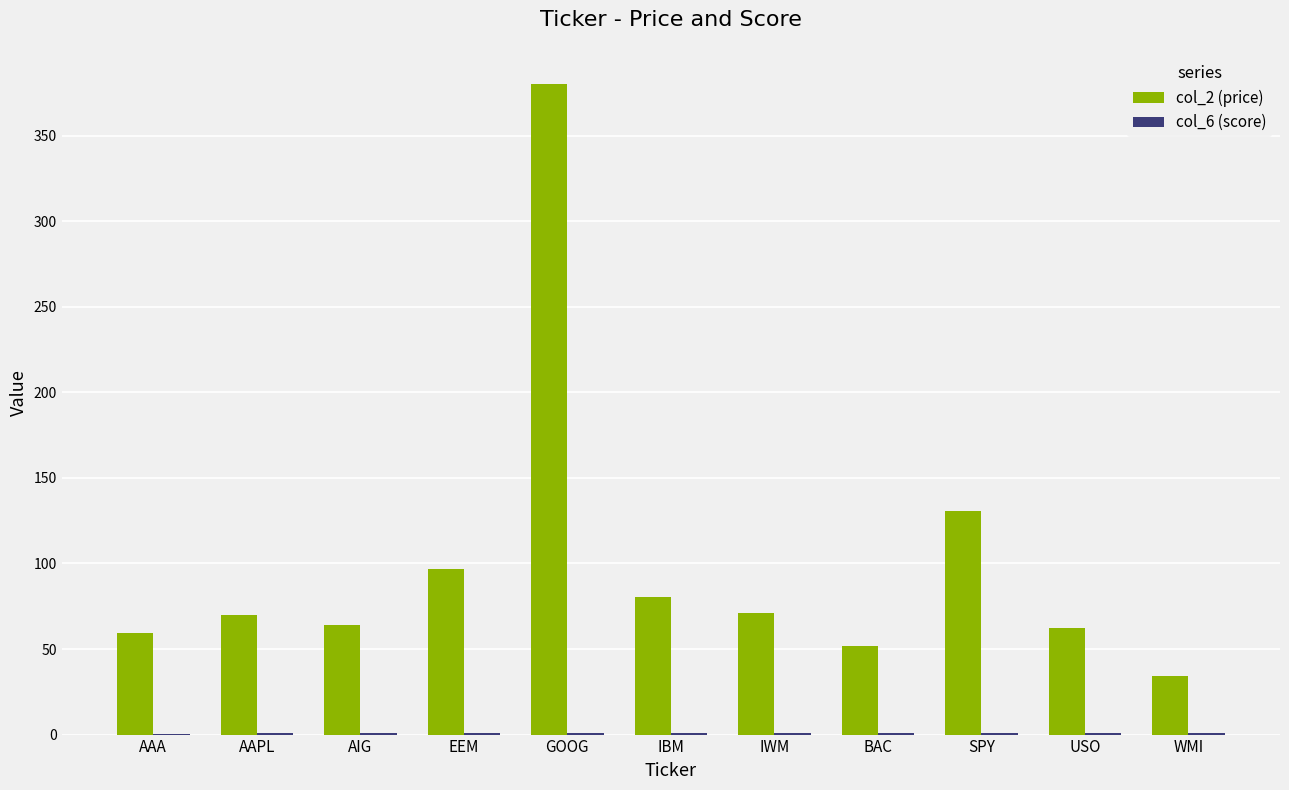

At which label is col_2 (price) closest to 207?

SPY